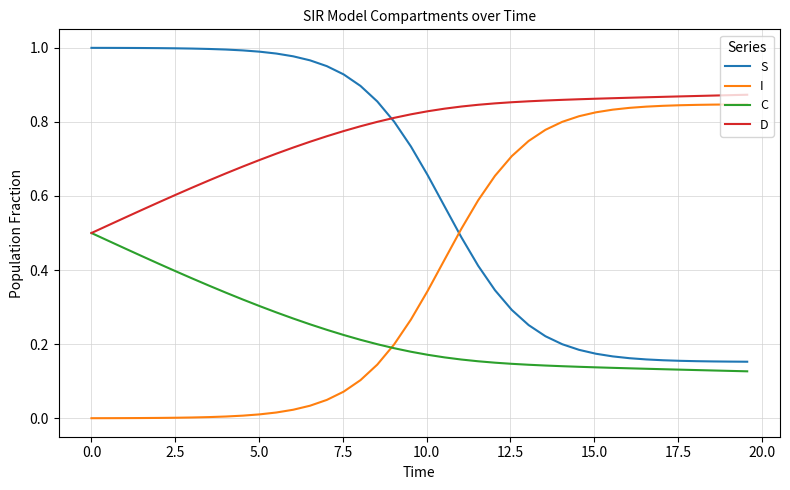

List the series in order of their overall mean, highest first.

D, S, I, C